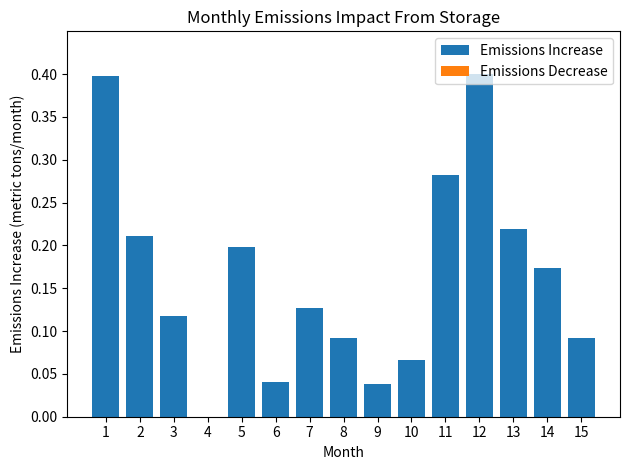

Between 13 and 5, which is larger?

13